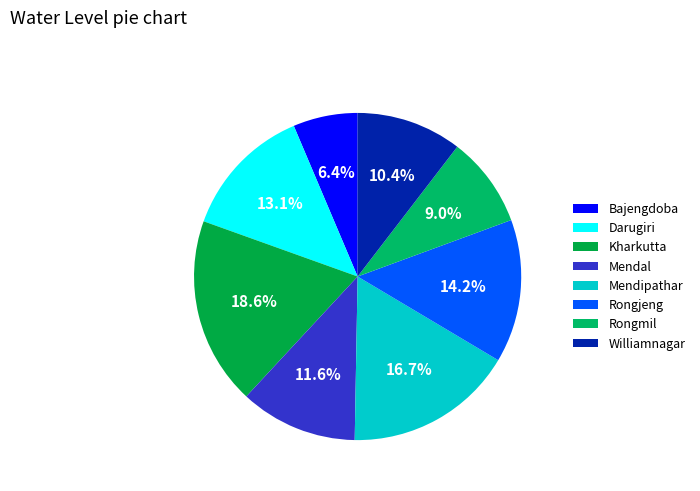

Which slice is the smallest?

Bajengdoba